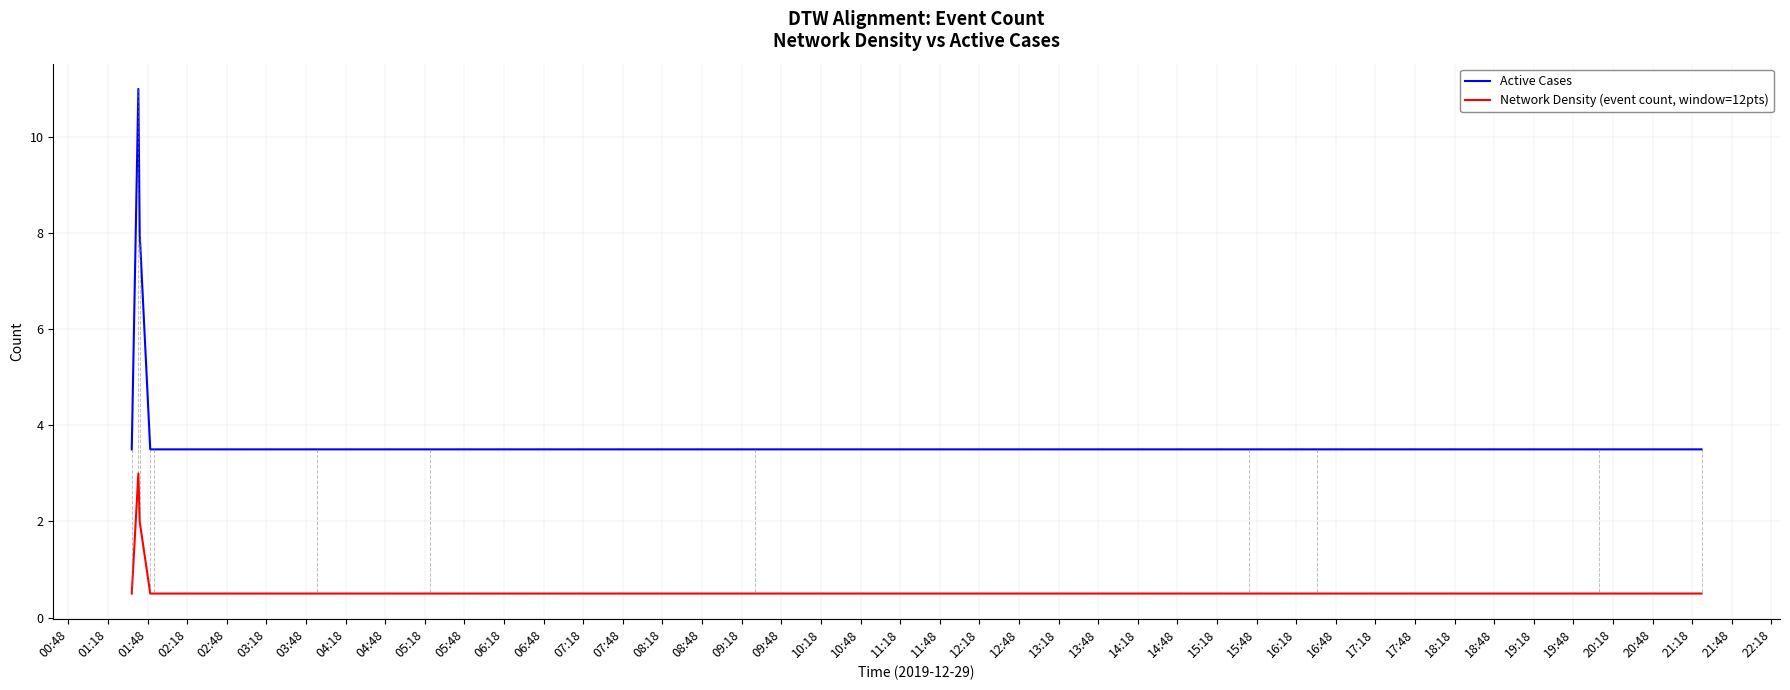

List the series in order of their overall mean, lowest first.

Network Density (event count, window=12pts), Active Cases